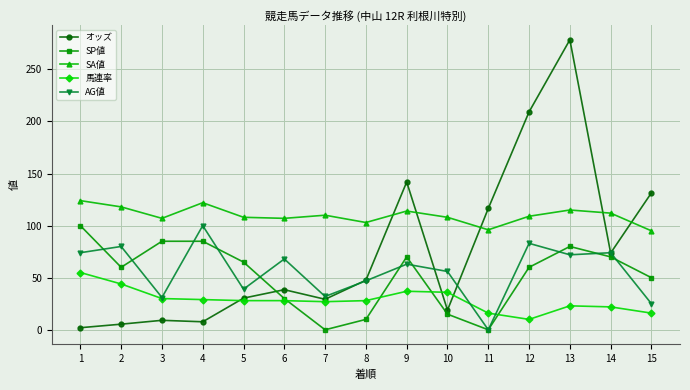

In SA値, how many points are higher than both neighbors (excluding endpoints)?

4